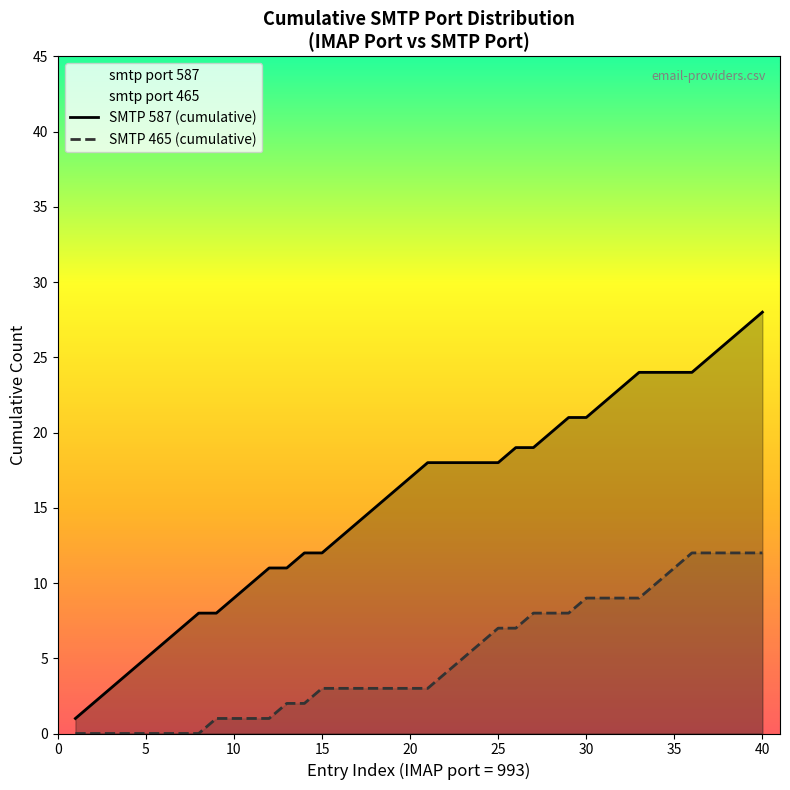

At how many categories does at least one series exceed 25?

3